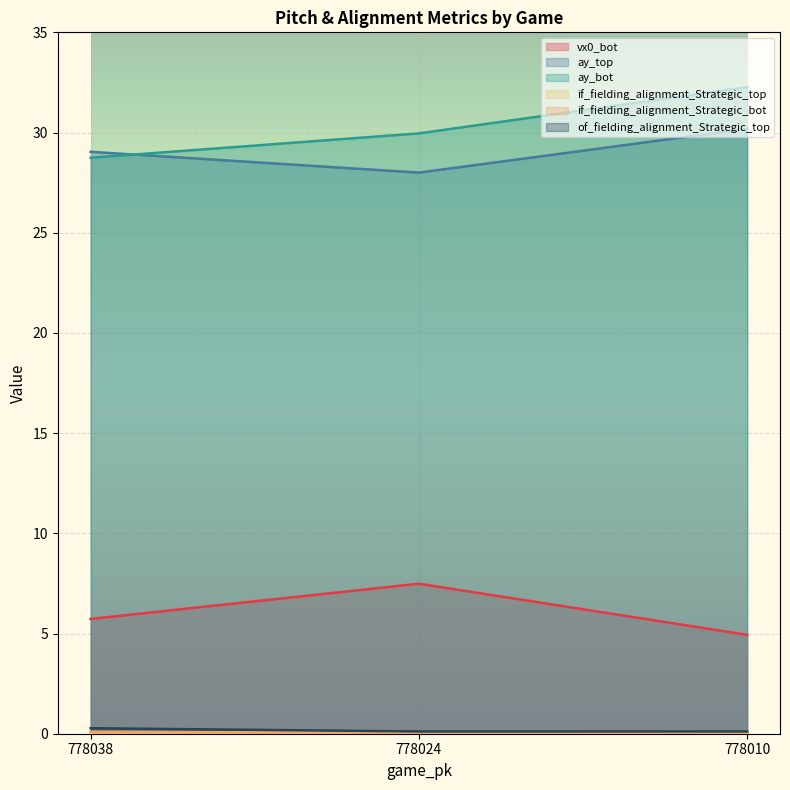

Is it true that of_fielding_alignment_Strategic_top equals 0.3 at 778038?

True